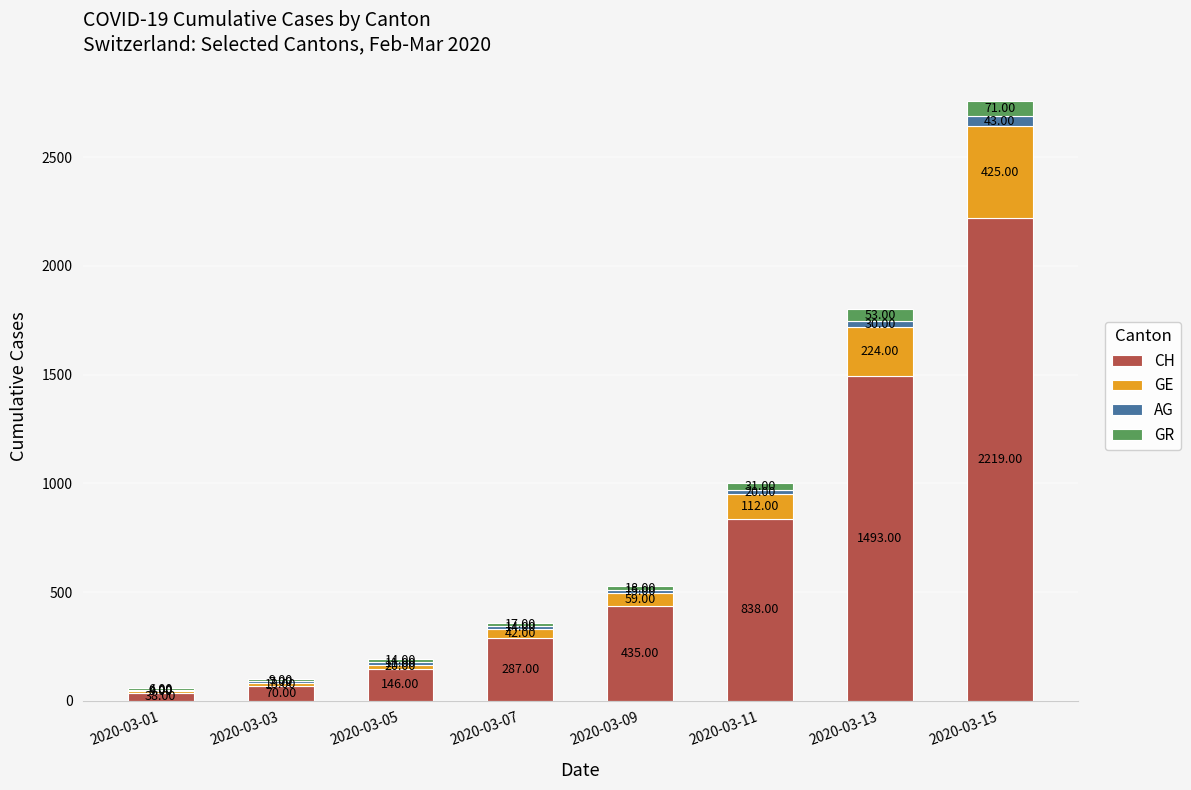

What are all the series names shown in the legend?

CH, GE, AG, GR